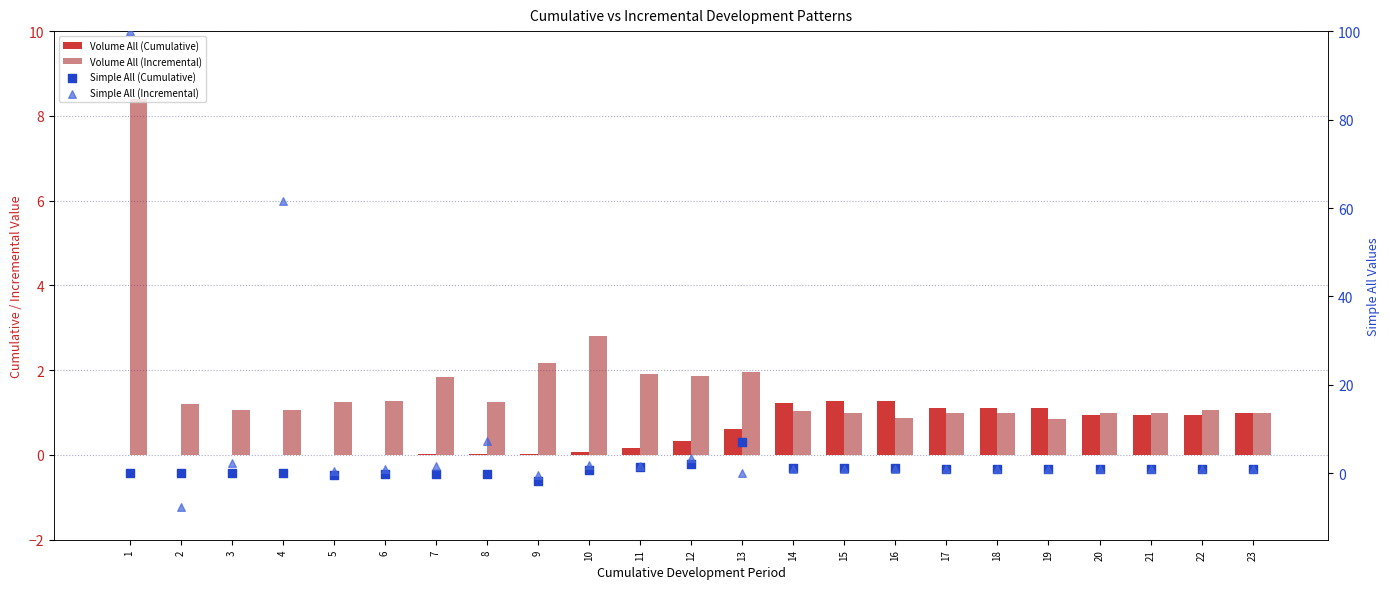

Which series has the widest spread of Y values?

Simple All (Incremental)